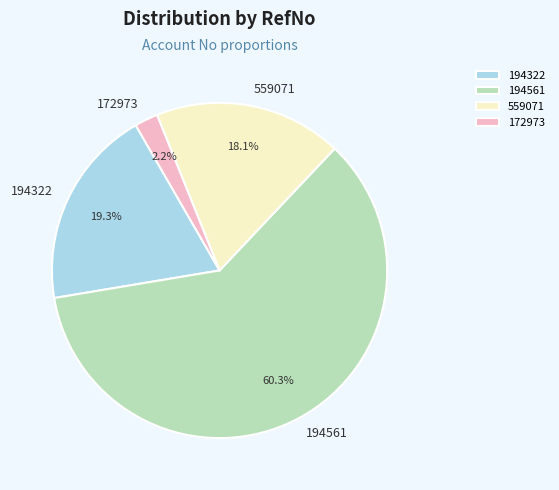

Which category has the smallest portion of the pie?

172973